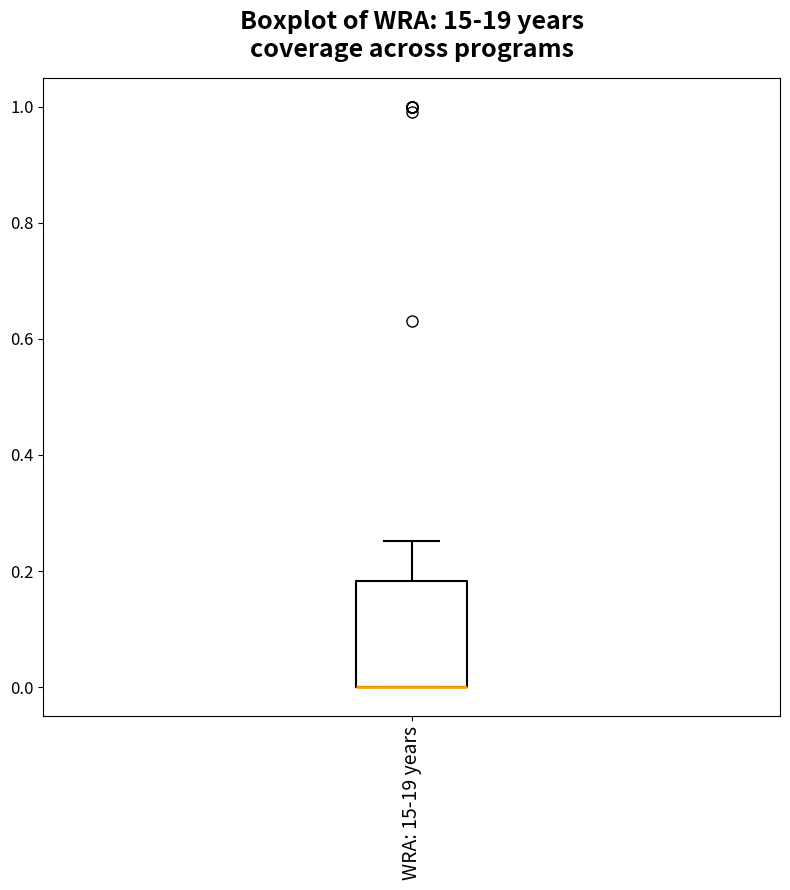

Transcribe this box plot: give where the median line is, the range the box spans, and where the two whiskers end, as read against the y-axis. The values are not printed on the chart, so give them approximately, as read against the axis.

median 0.00 (drawn on the box's lower edge), box 0.00 to 0.18, whiskers 0.00 to 0.26